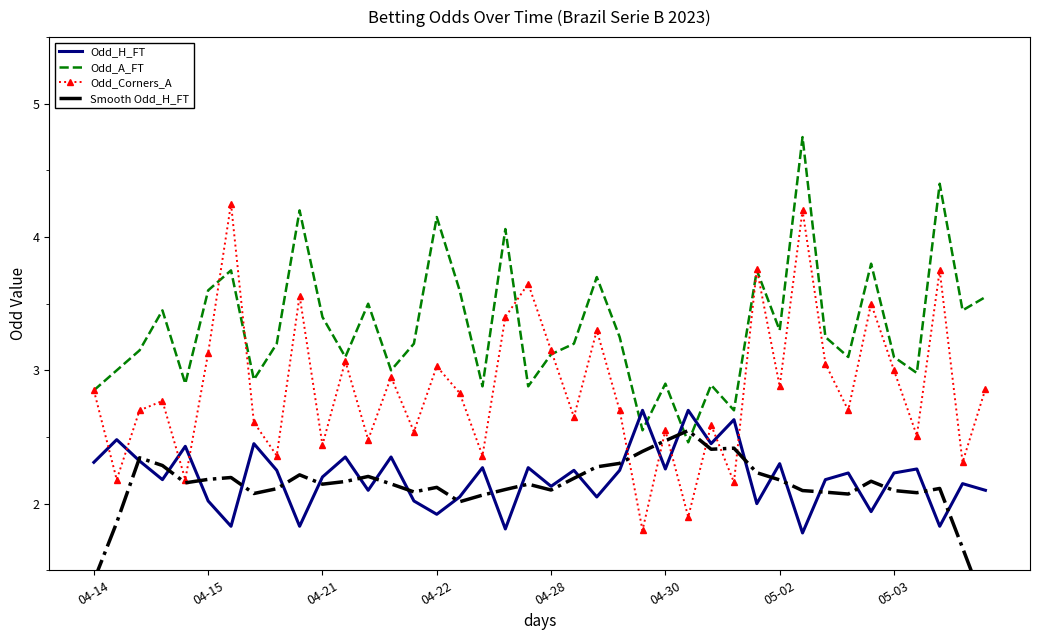

The value of Odd_Corners_A at 04-15 is 3.1. True or false?

True